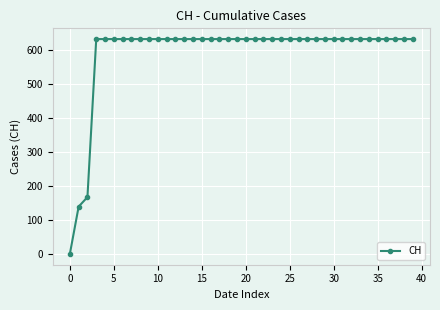

Reading right to left, list all the values displayed in this chart.

631	631	631	631	631	631	631	631	631	631	631	631	631	631	631	631	631	631	631	631	631	631	631	631	631	631	631	631	631	631	631	631	631	631	631	631	631	167	139	0